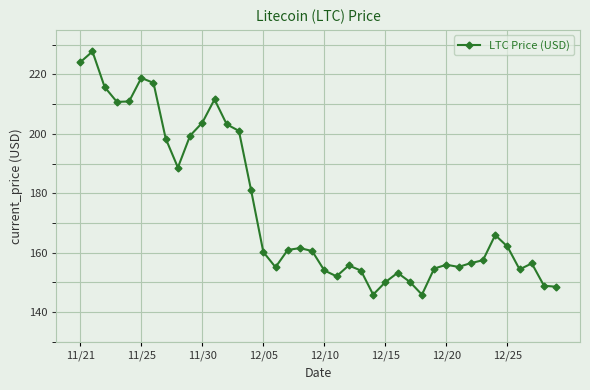

How many interior local valleys (lower than both neighbors) does the data have?

8